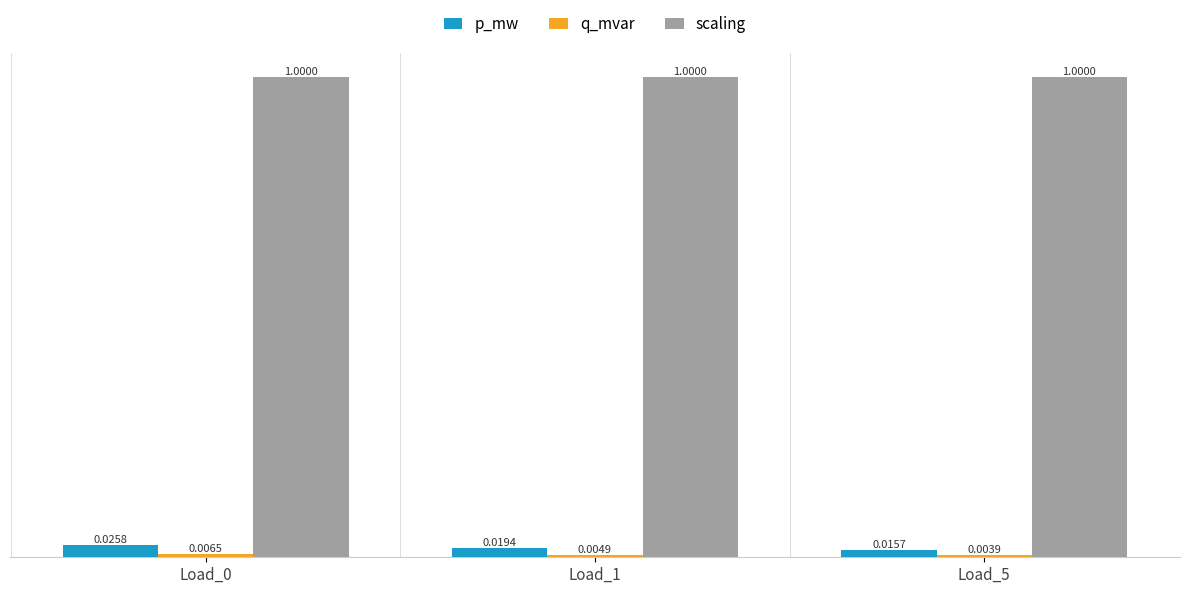

What is the sum of the scaling values at Load_5 and Load_1?

2.0